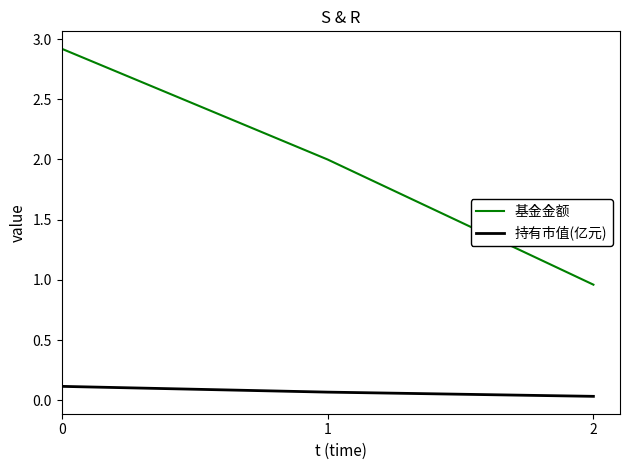

Rank the series by their maximum value, from lowest to highest.

持有市值(亿元), 基金金额